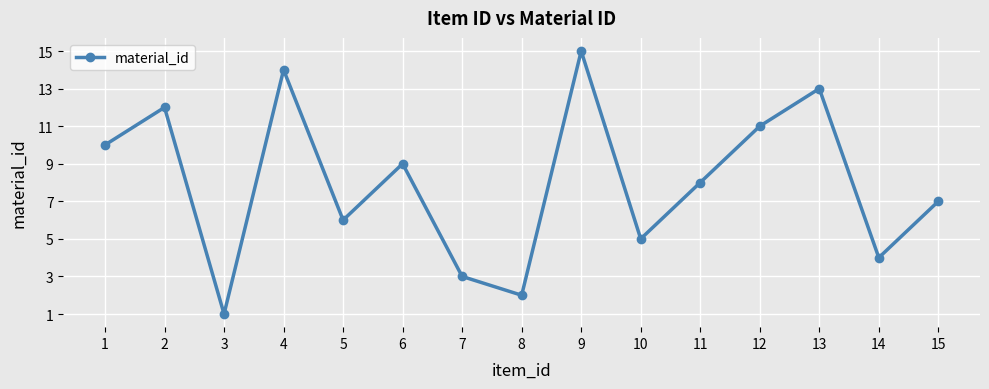

Is it true that the value at 8 is 1?

False